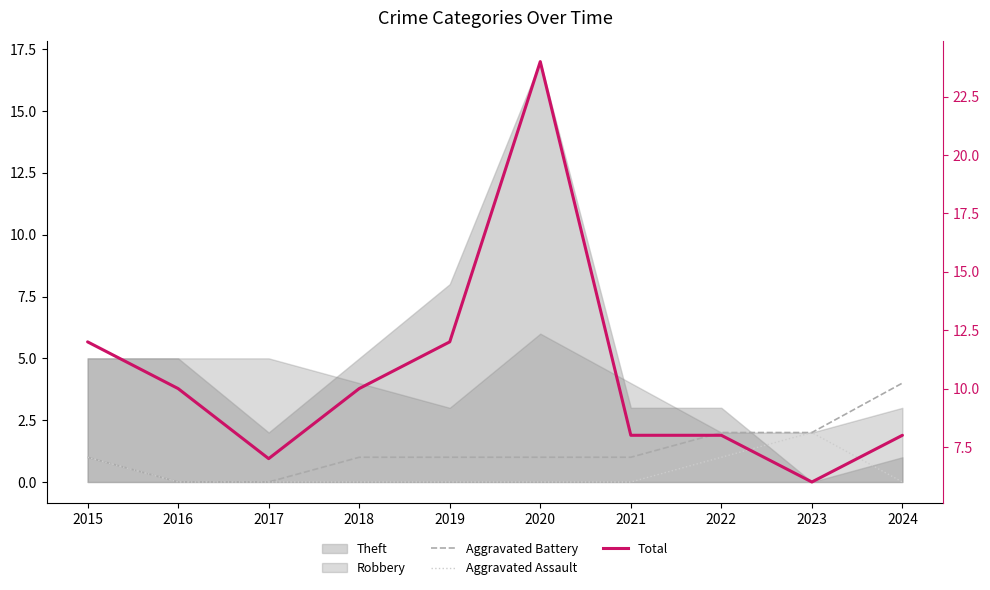

What is the value of the Aggravated Battery point at the 10th from the left?

4